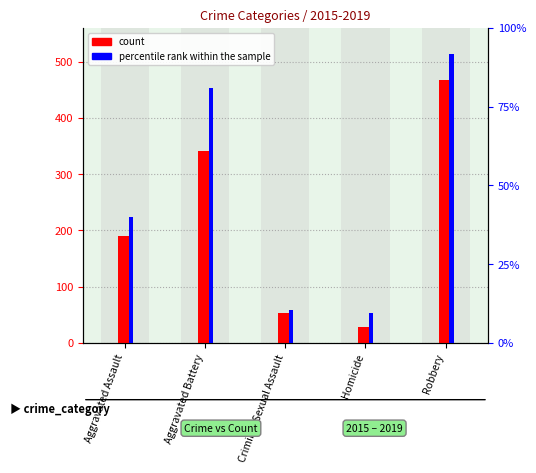

What is the minimum value for percentile rank within the sample?

9.5